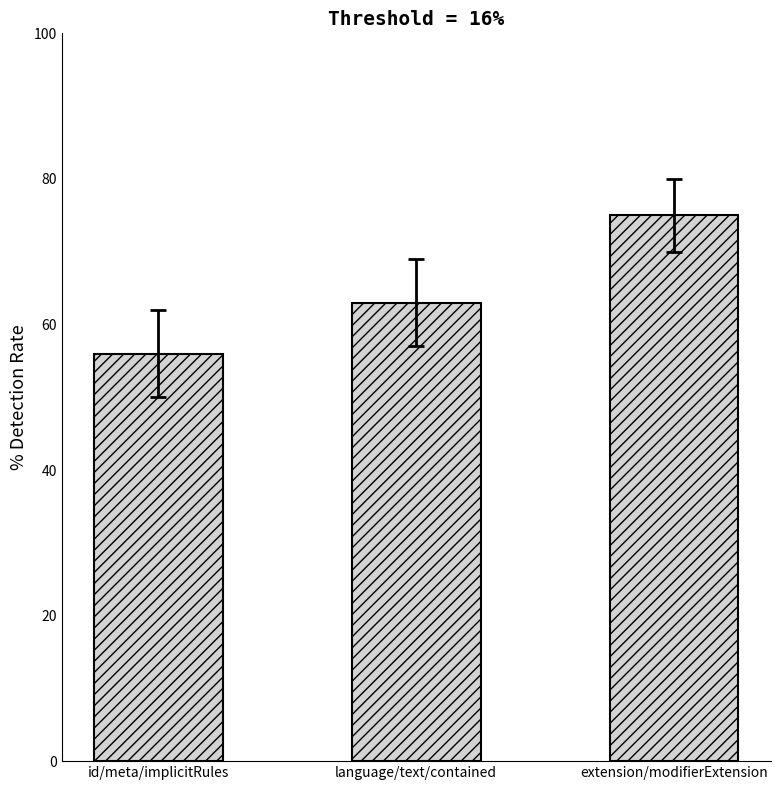

Is it true that the value at language/text/contained is 63?

True